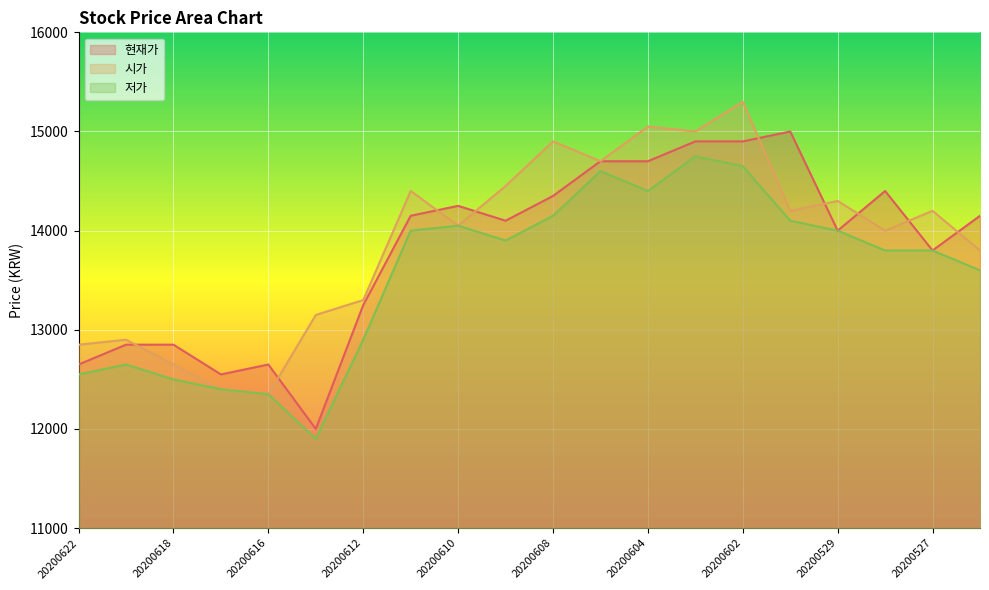

True or false: 저가 and 시가 cross at least once.

False